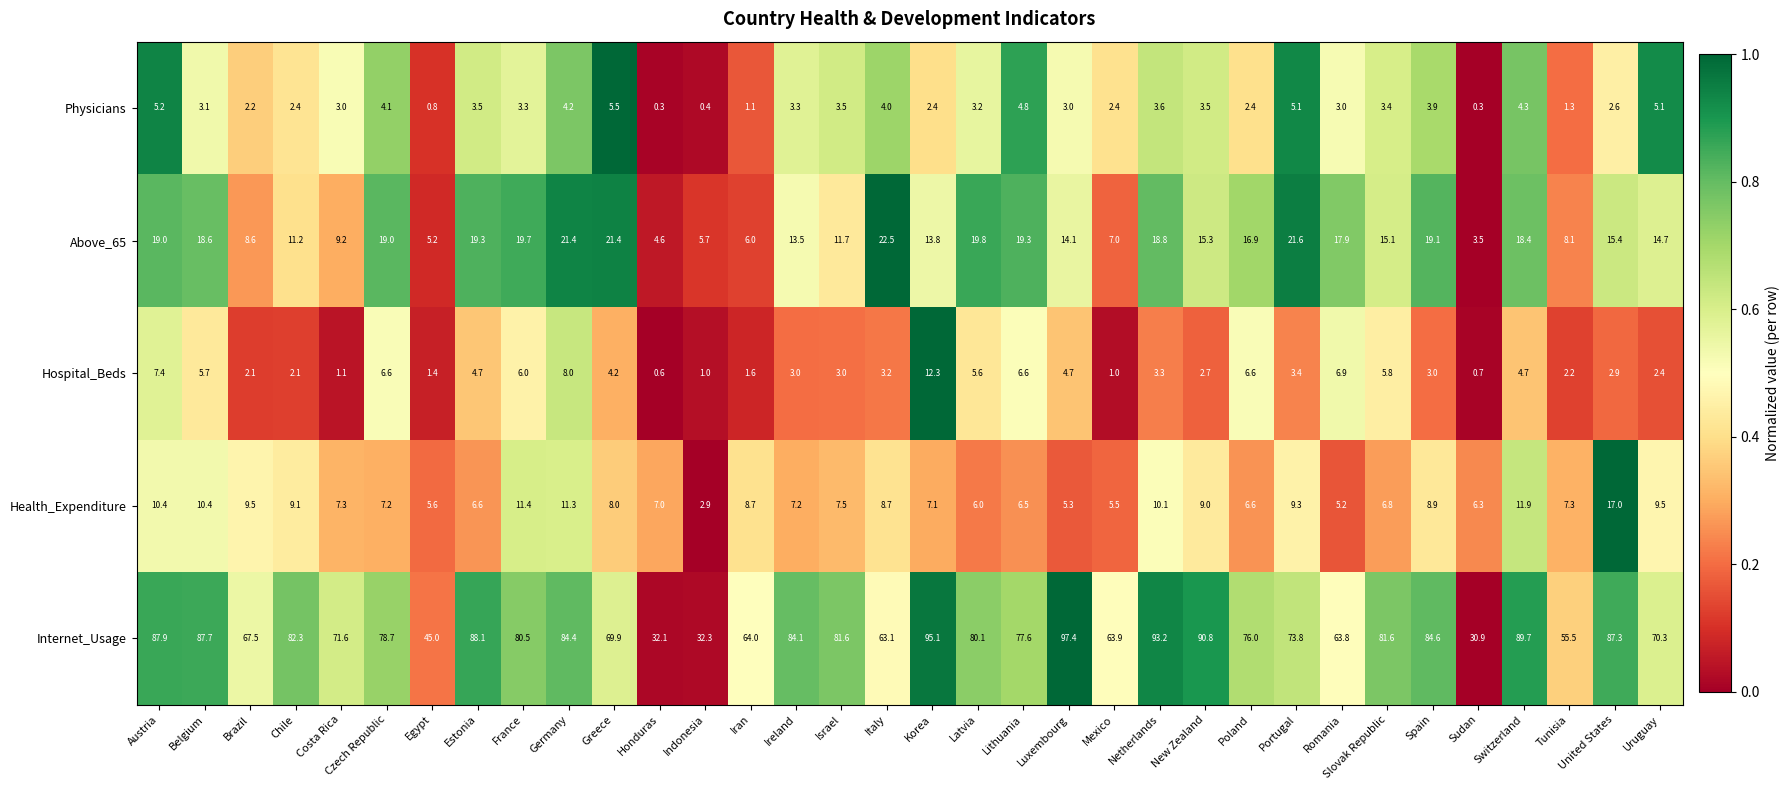

Count the number of categories in the chart.

34